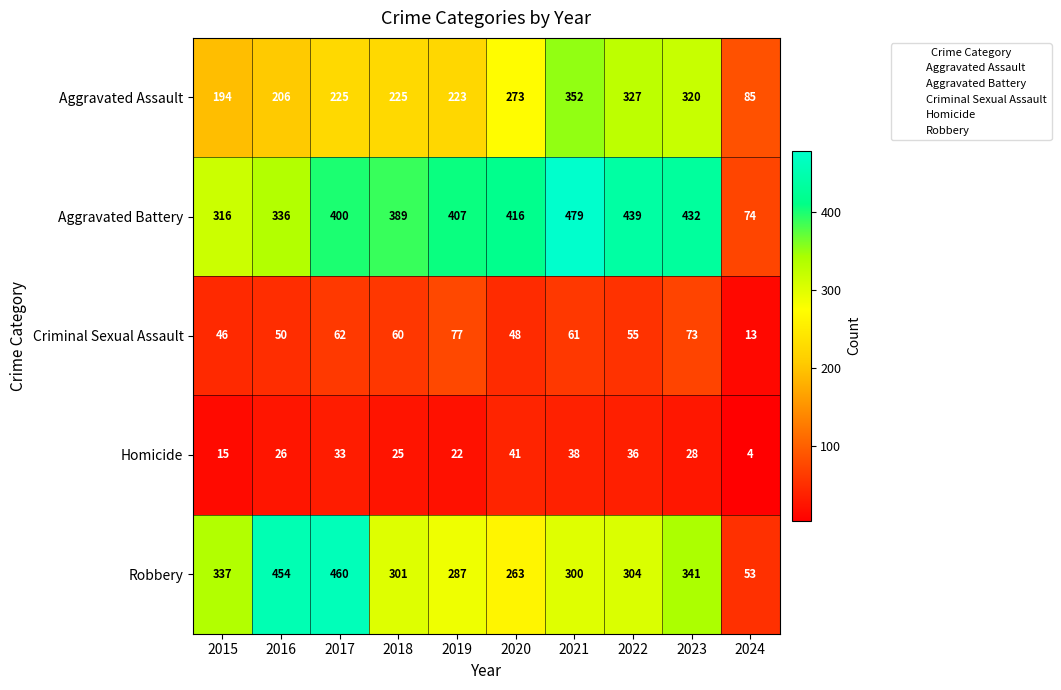

Is it true that Aggravated Assault equals 206 at 2016?

True